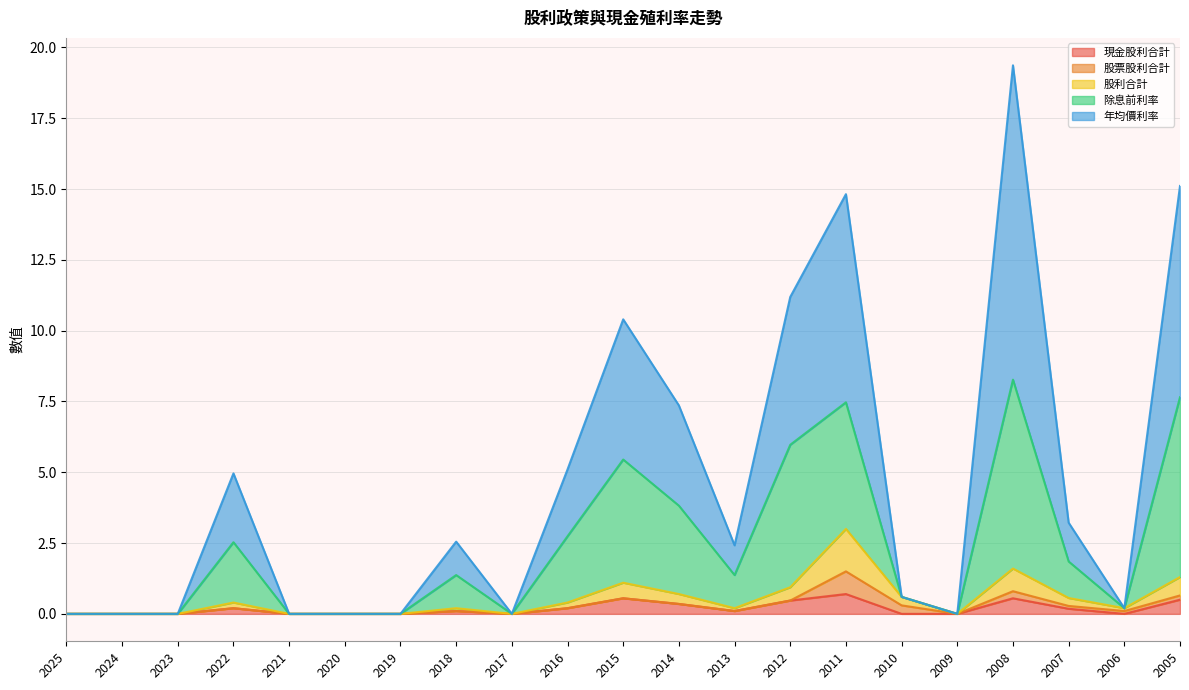

Does the chart have visible grid lines?

Yes